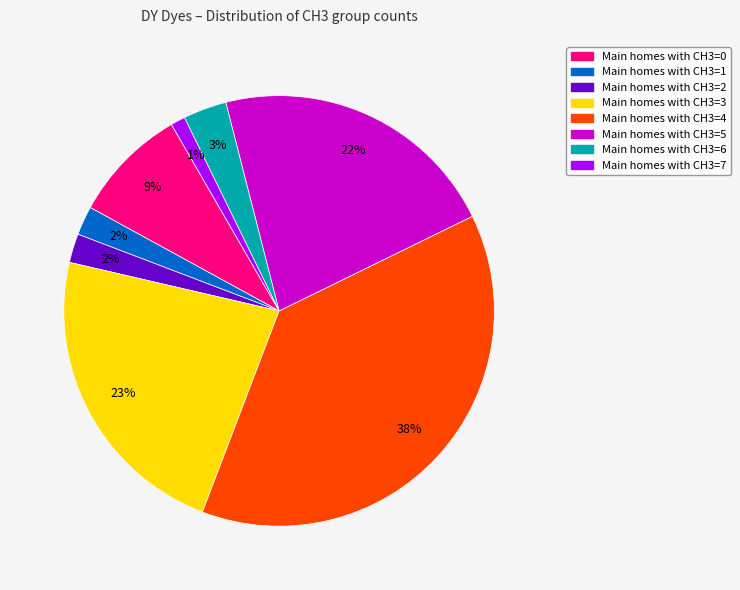

How many segments does this pie chart have?

8